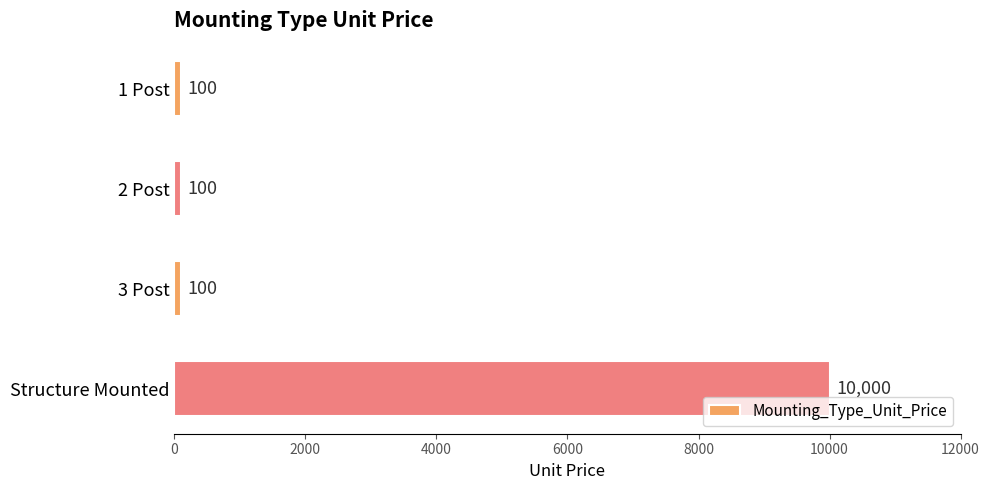

Is it true that the value at 2 Post is 100?

True